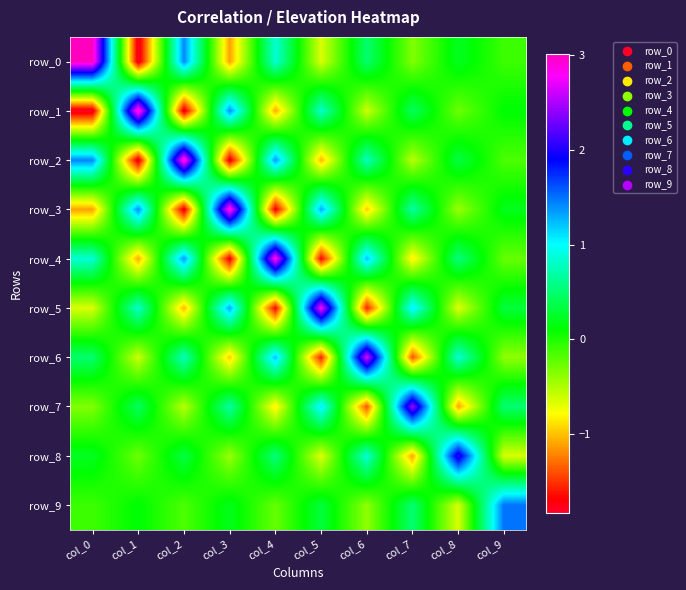

Which series has the widest spread of values?

row_0